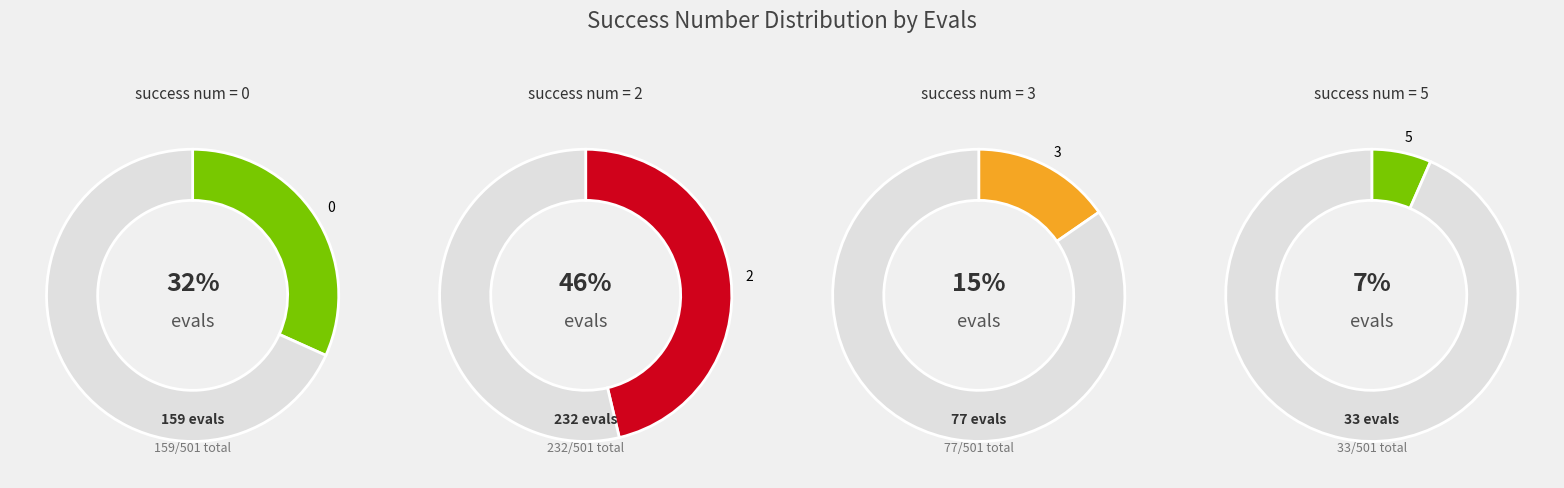

To the nearest percent, what is the difference between the largest and smallest slice percentages?

40%